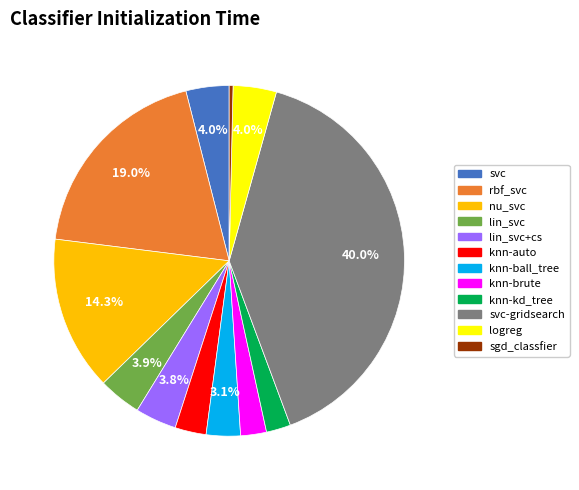

Does any single category account for the majority?

No